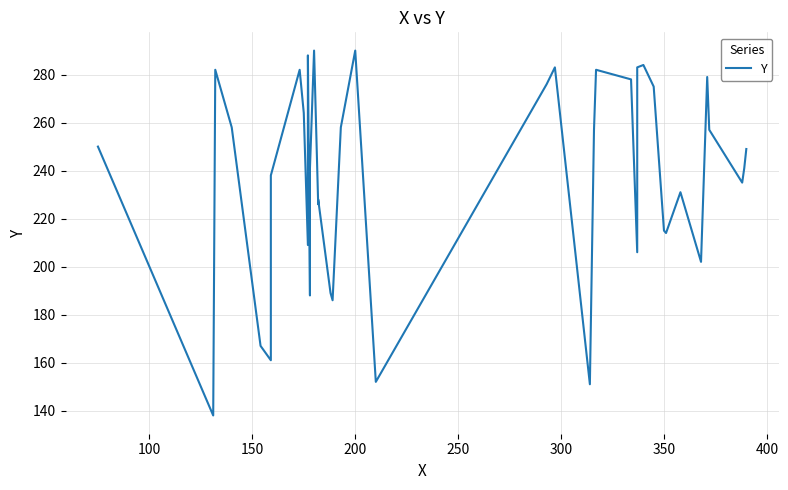

How many points are higher than both their immediate neighbors (excluding endpoints)?

11